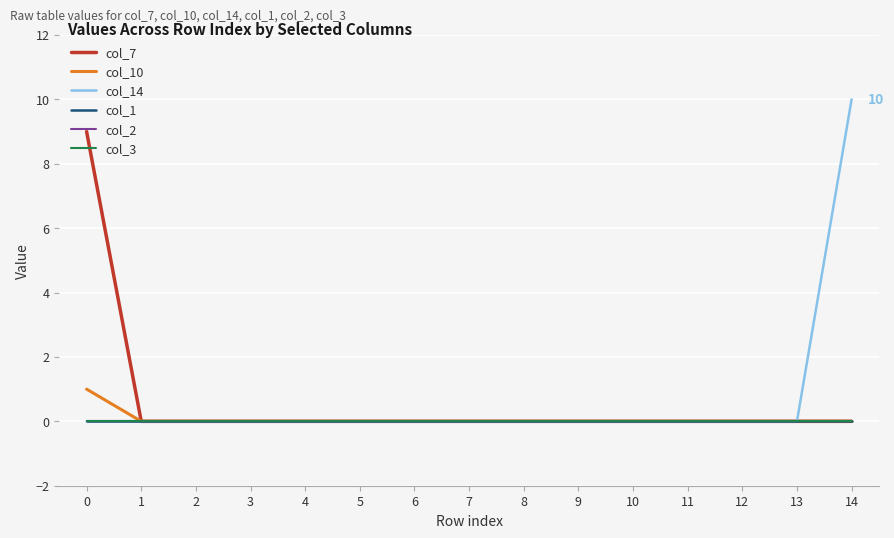

Reading left to right, what are all the values shown in this chart?

col_7: 9	0	0	0	0	0	0	0	0	0	0	0	0	0	0
col_10: 1	0	0	0	0	0	0	0	0	0	0	0	0	0	0
col_14: 0	0	0	0	0	0	0	0	0	0	0	0	0	0	10
col_1: 0	0	0	0	0	0	0	0	0	0	0	0	0	0	0
col_2: 0	0	0	0	0	0	0	0	0	0	0	0	0	0	0
col_3: 0	0	0	0	0	0	0	0	0	0	0	0	0	0	0